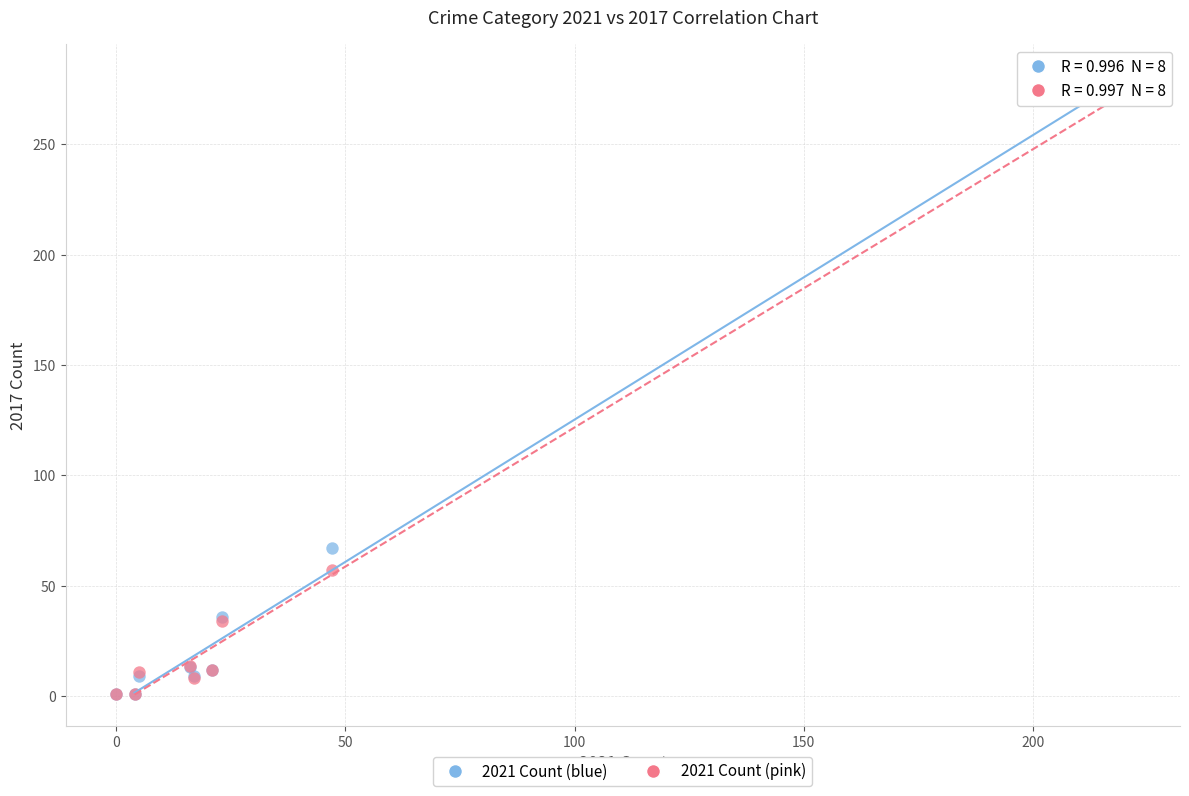

Across all series, what Y value is closest to 140?

67.0